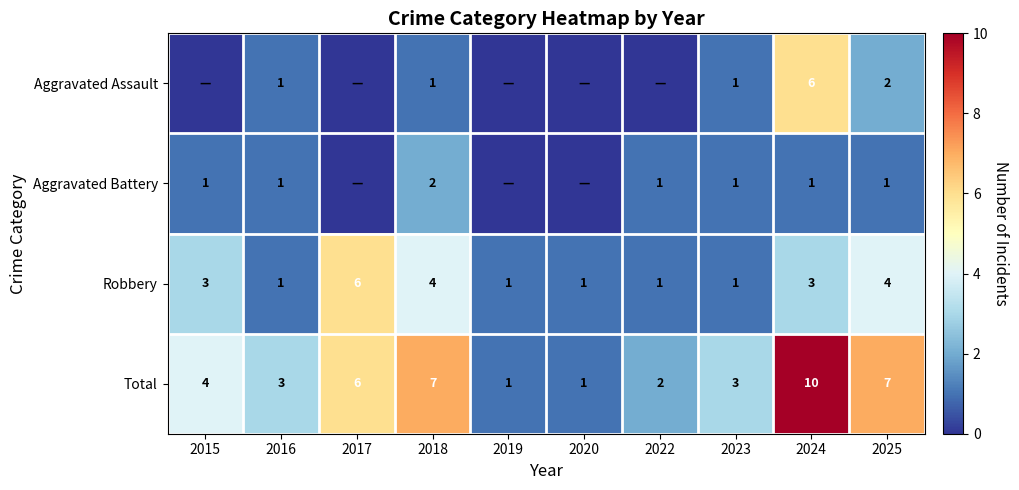

Is it true that Total equals 4 at 2015?

True